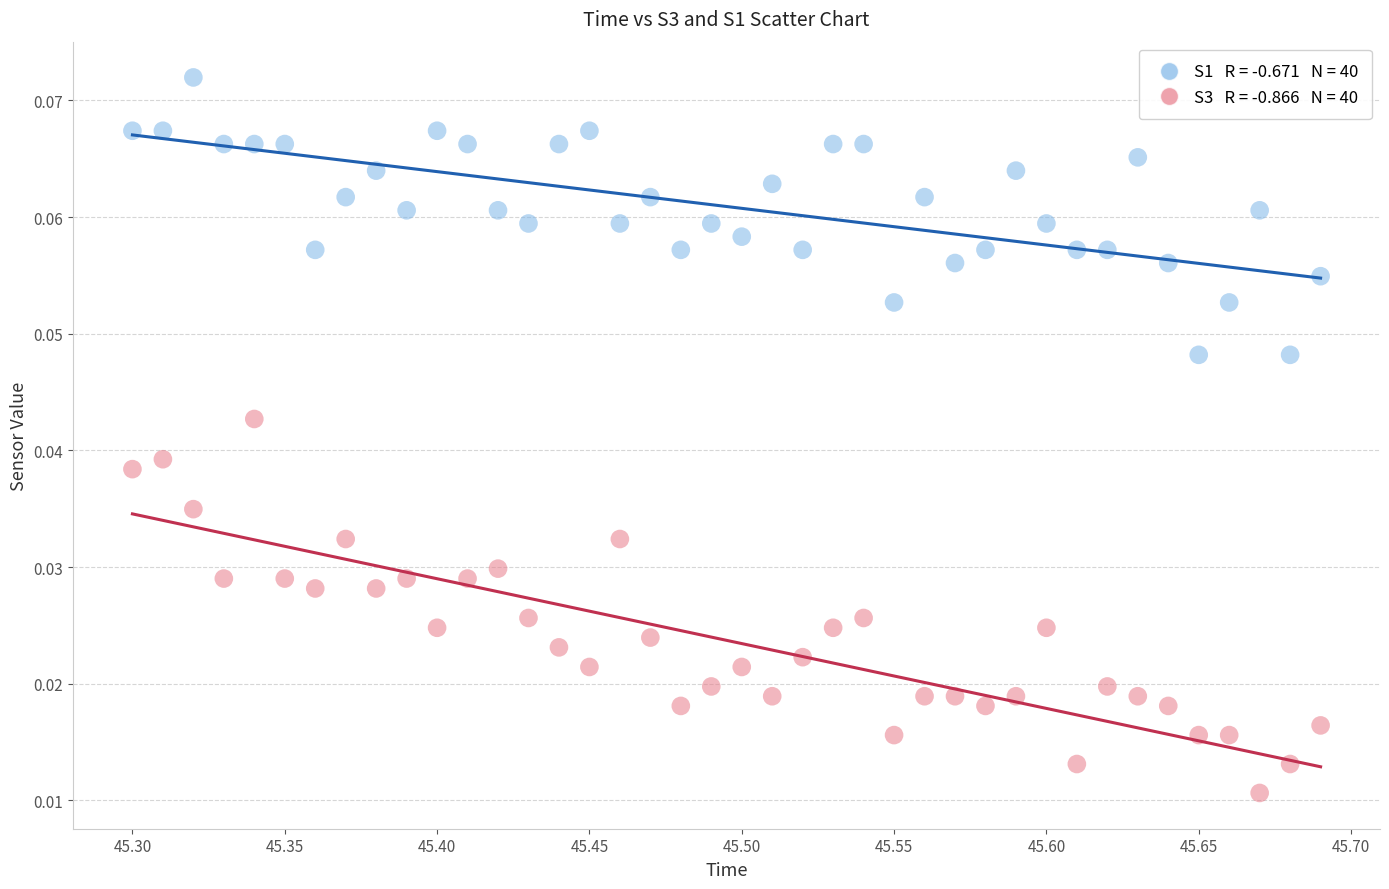

Across all data points, what is the range of X values (max minus min)?

0.4